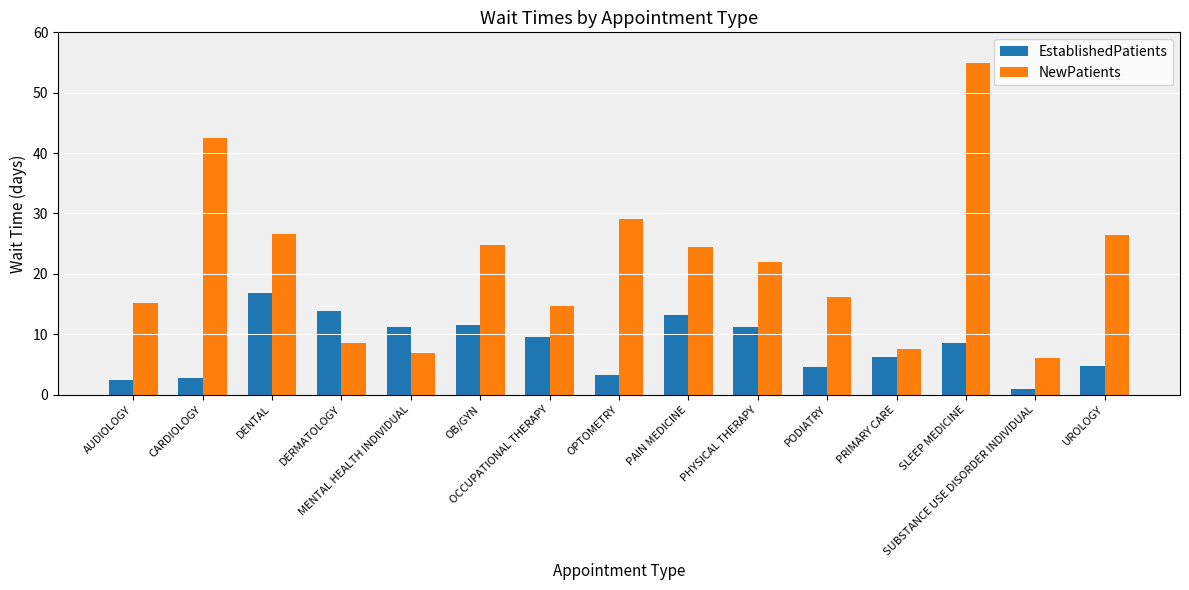

Is the value of NewPatients at PRIMARY CARE greater than the value of EstablishedPatients at AUDIOLOGY?

Yes